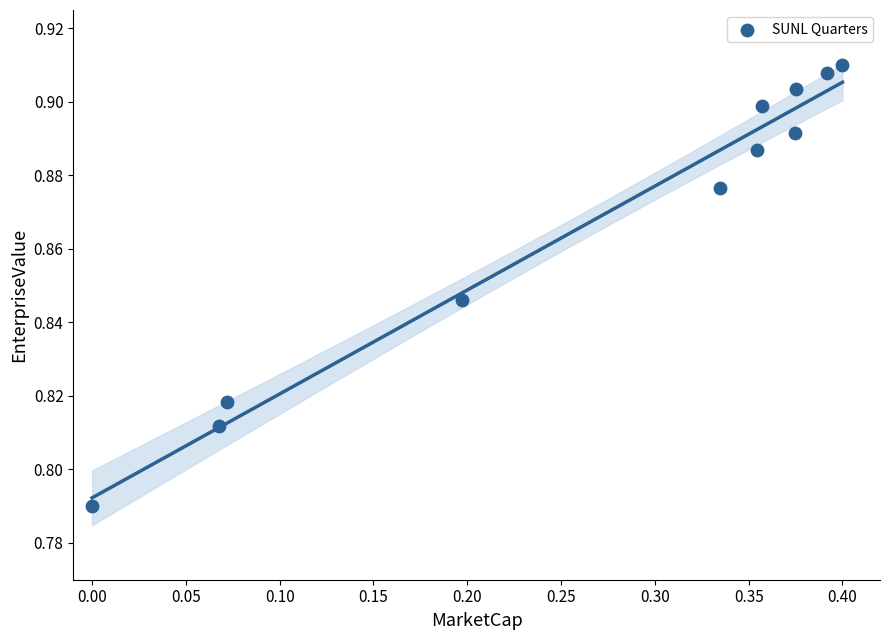

What is the range of X values (max minus min)?

0.4